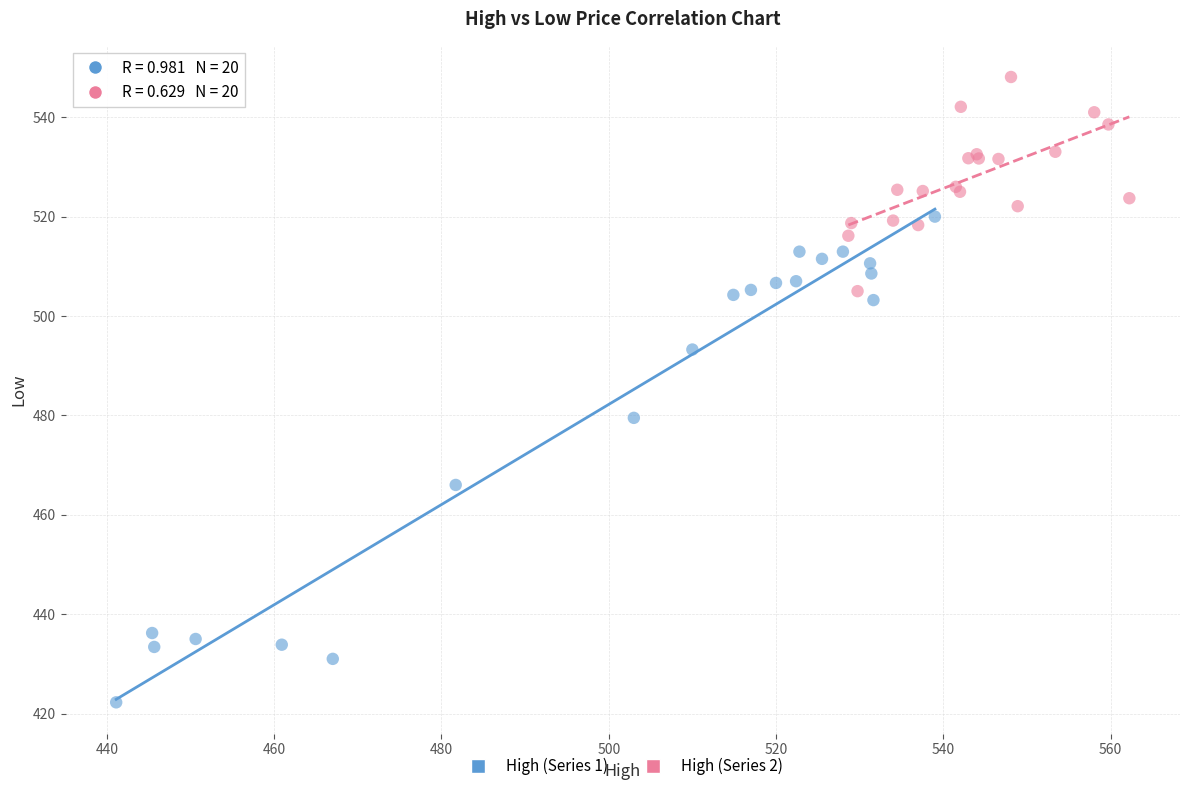

Which series contains the highest Y value?

High (Series 2)